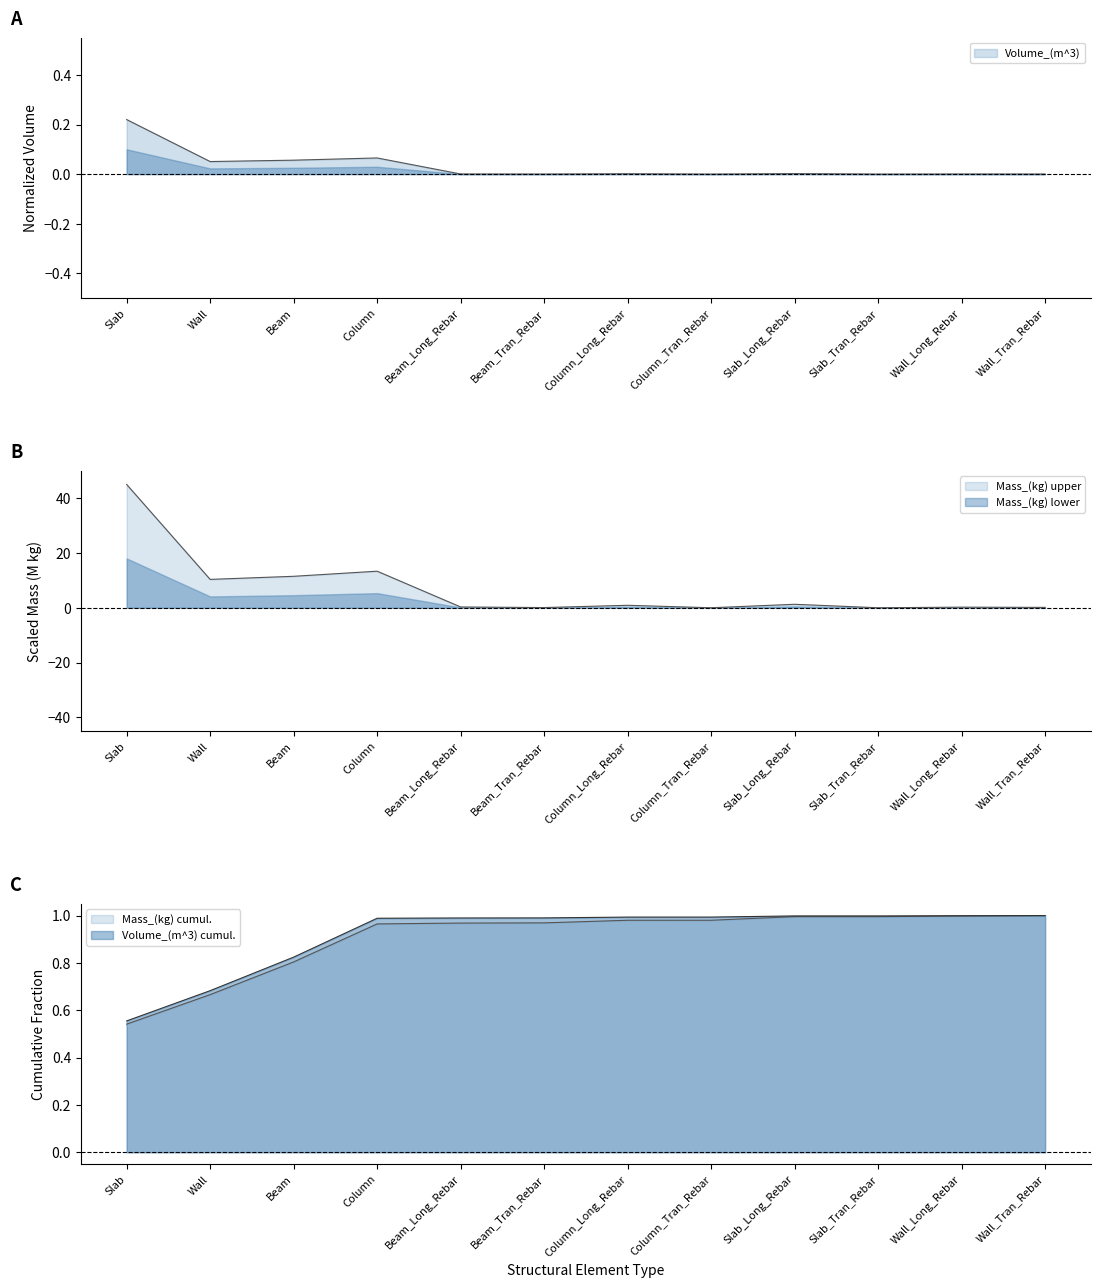

What are all the series names shown in the legend?

Volume_(m^3), Mass_(kg)